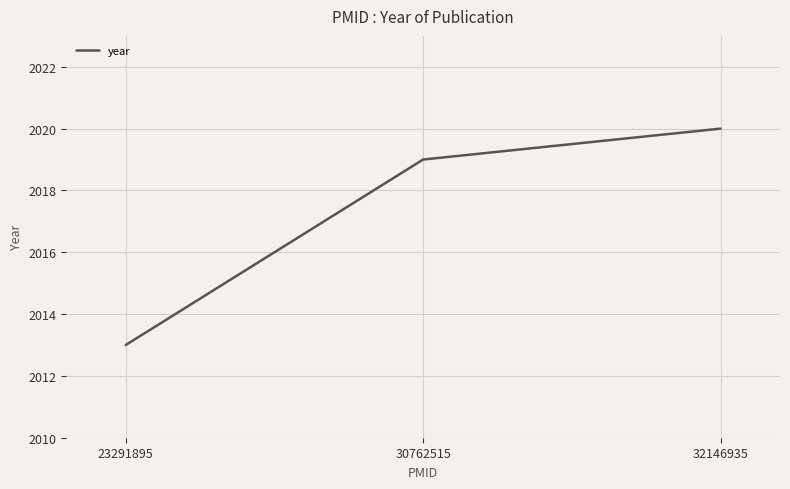

Between 32146935 and 30762515, which is larger?

32146935